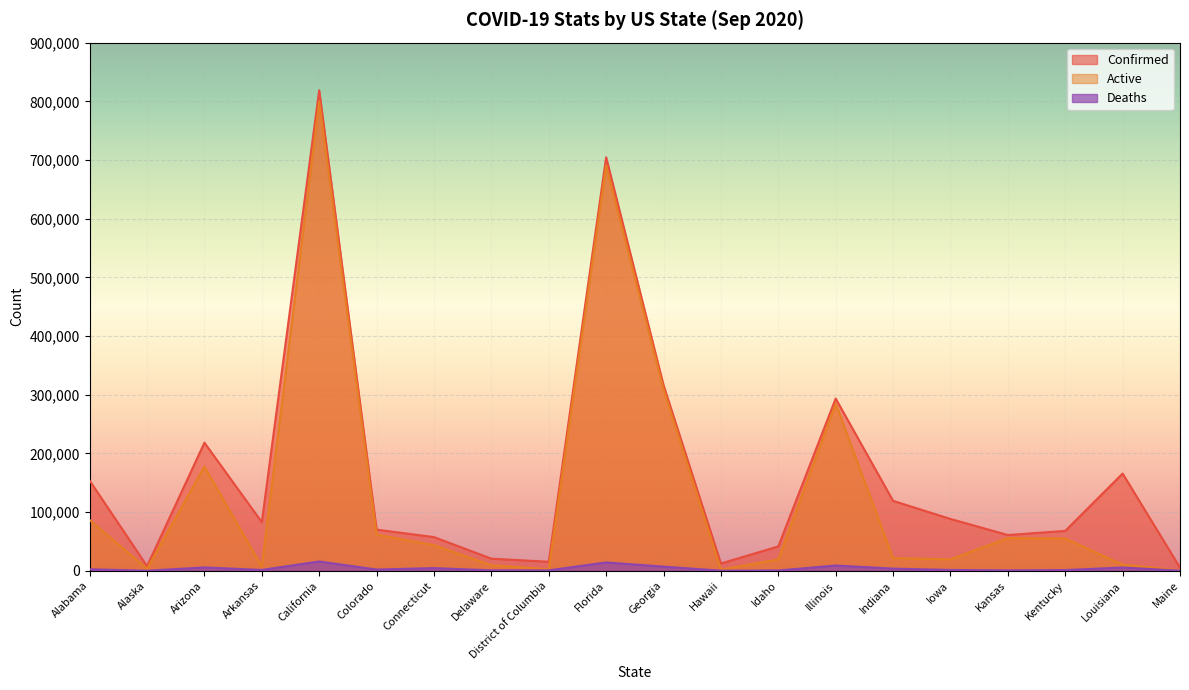

Which series has the largest total across all categories?

Confirmed